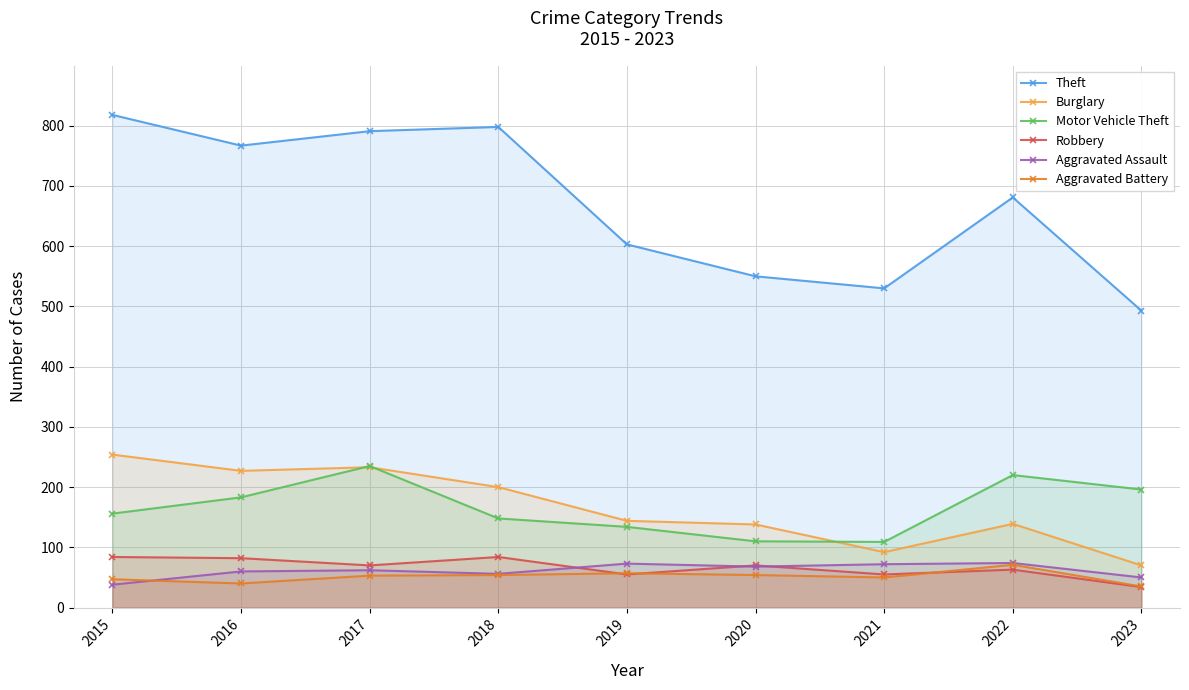

How many data points in Aggravated Battery are above 53?

4